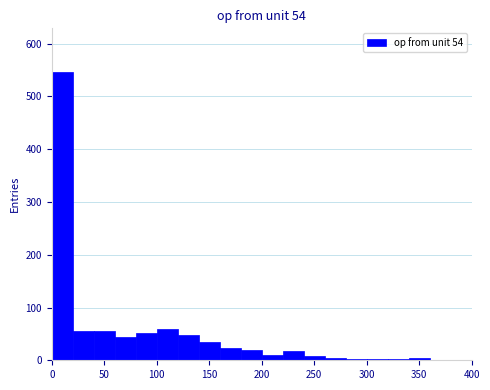

Reading left to right, list every bar in this chart as the range it spans on the x-axis followed by its height. The values are not printed on the chart, so give them approximately, as read against the axis.

0 to 20: 550
20 to 40: 60
40 to 60: 60
60 to 80: 50
80 to 100: 50
100 to 120: 60
120 to 140: 50
140 to 160: 30
160 to 180: 20
180 to 200: 20
200 to 220: 10
220 to 240: 20
240 to 260: under 10
260 to 280: under 10
280 to 300: under 10
300 to 320: under 10
320 to 340: under 10
340 to 360: under 10
360 to 380: 0
380 to 400: under 10